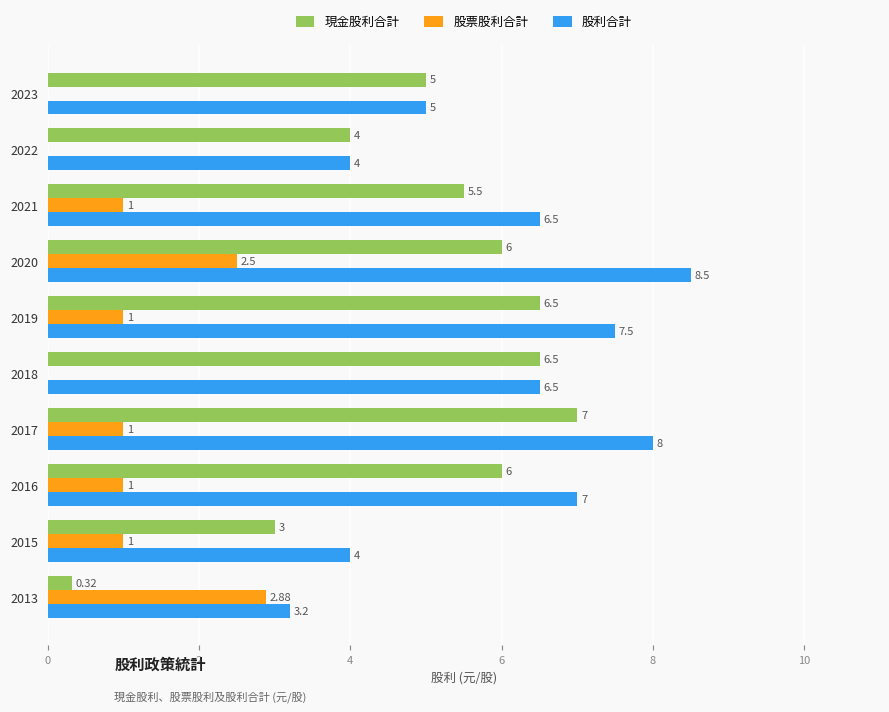

Which series has the largest range (max minus min)?

現金股利合計